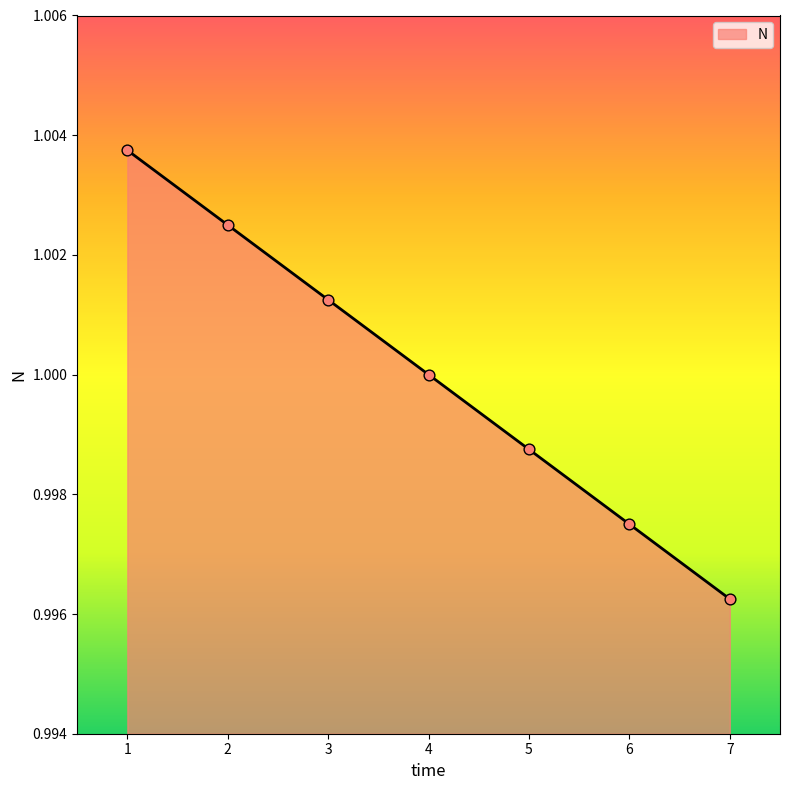

Between 6 and 3, which is larger?

3